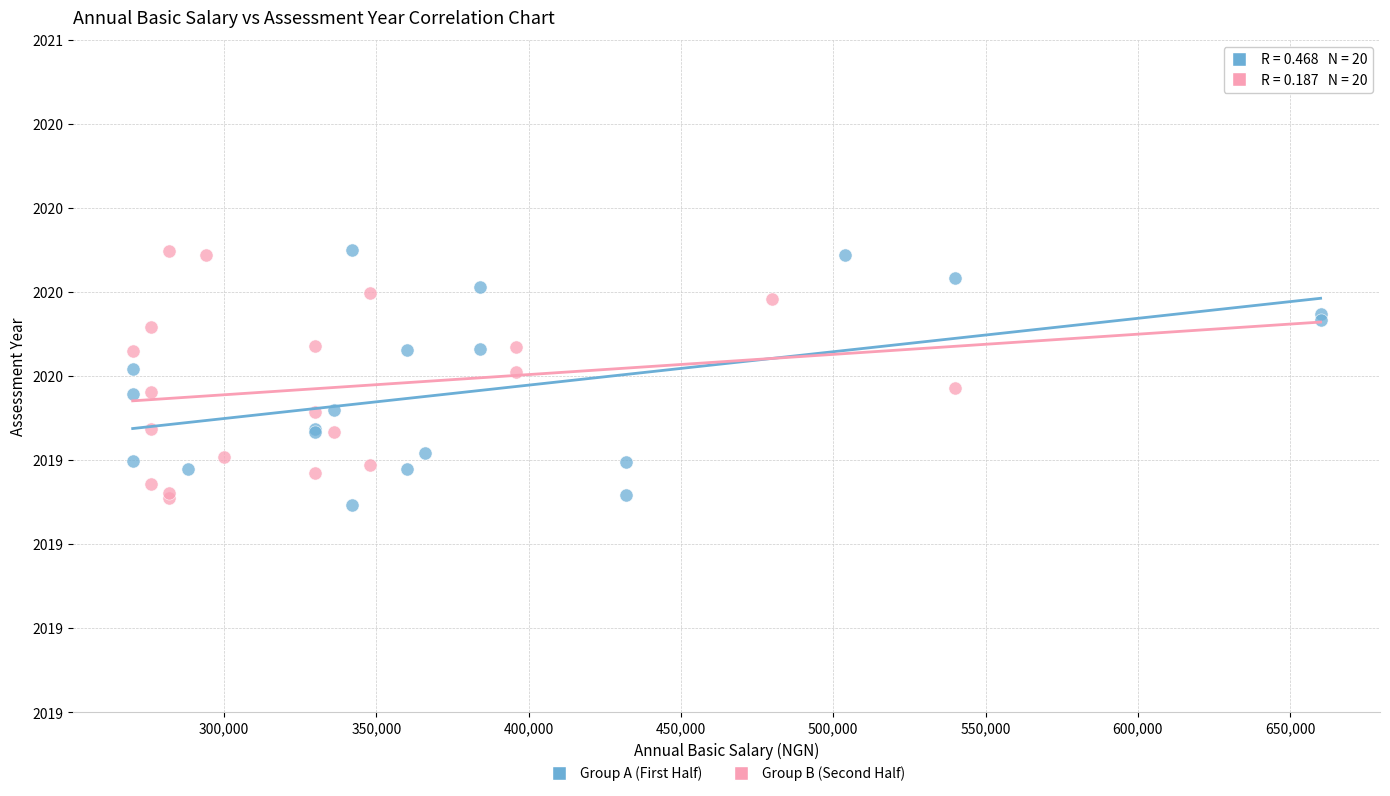

What are all the series names shown in the legend?

Group A (First Half), Group B (Second Half)